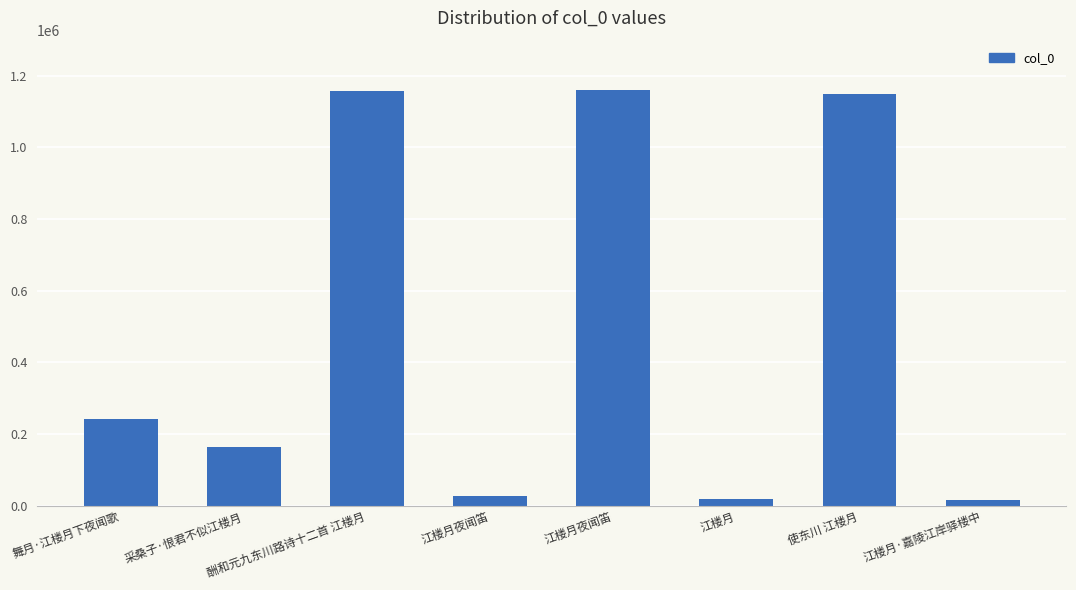

How many bars are there in total?

8